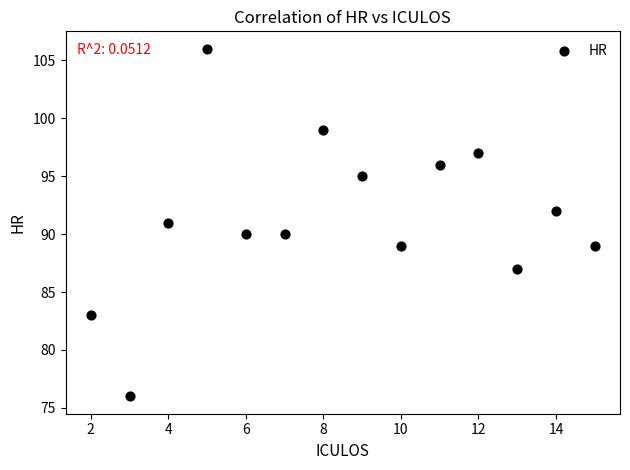

What is the range of Y values (max minus min)?

30